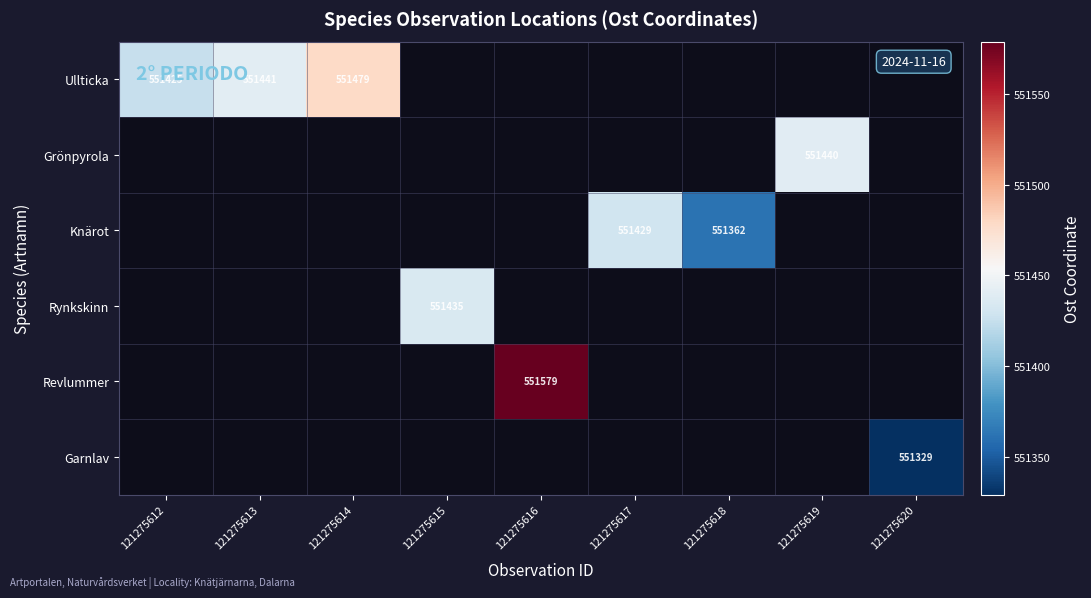

Is it true that Ullticka equals 354125 at 121275613?

False